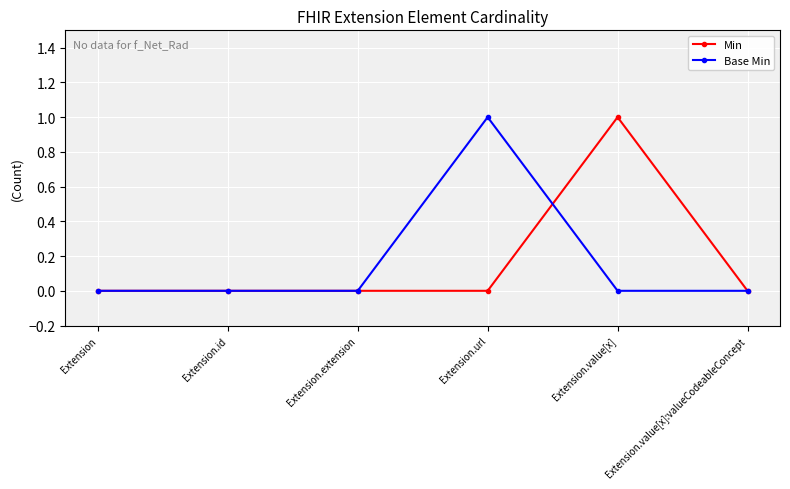

What is the maximum value shown in the chart?

1